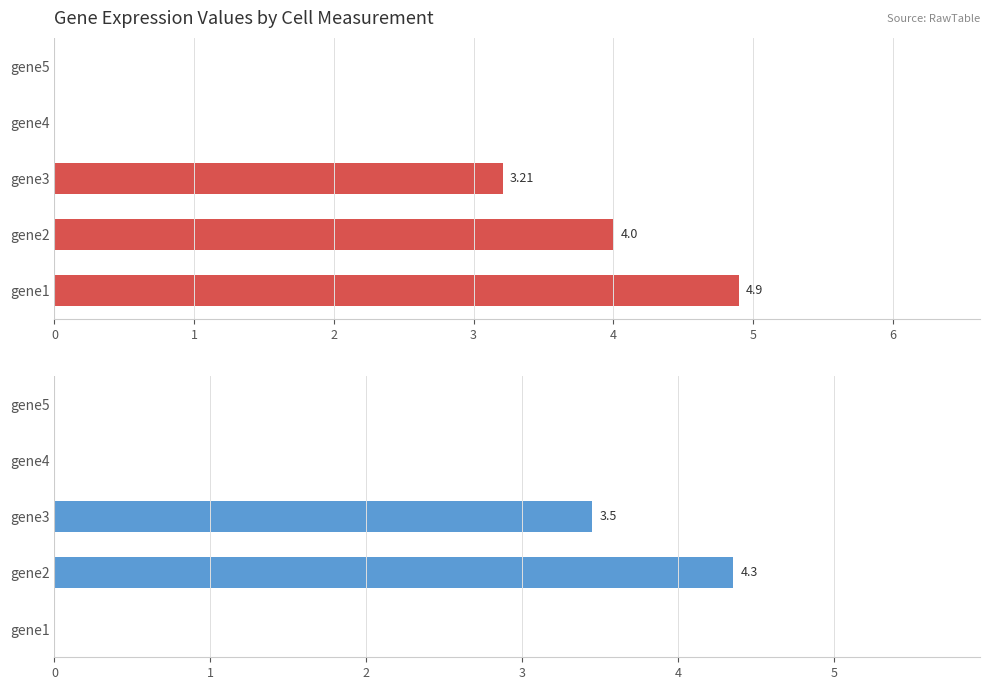

Reading left to right, list all the values displayed in this chart.

cell4: 4.9	4.0	3.2	0.0	0.0
cell7: 0.0	4.3	3.5	0.0	0.0